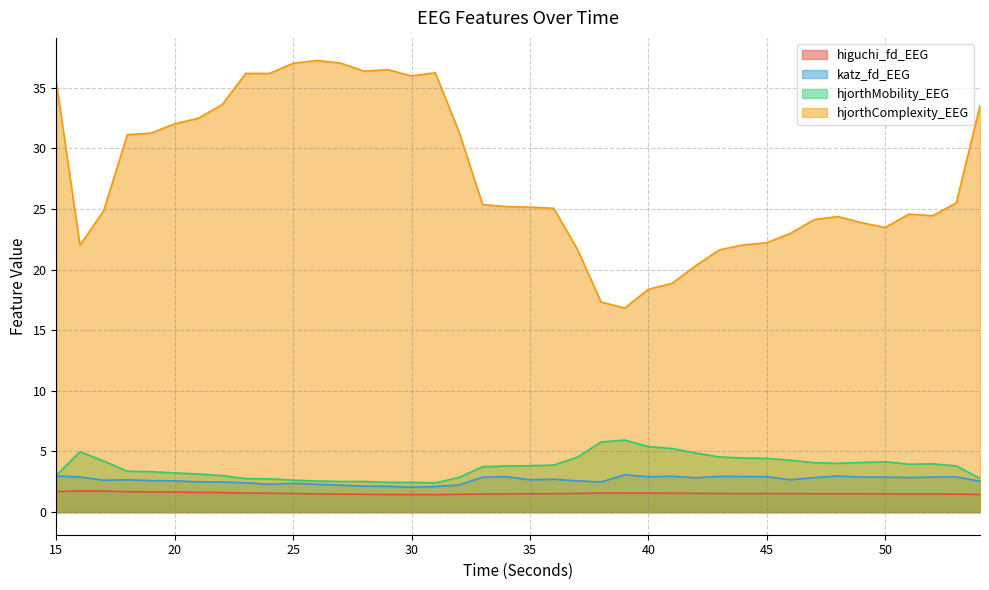

What is the maximum value shown in the chart?

37.2